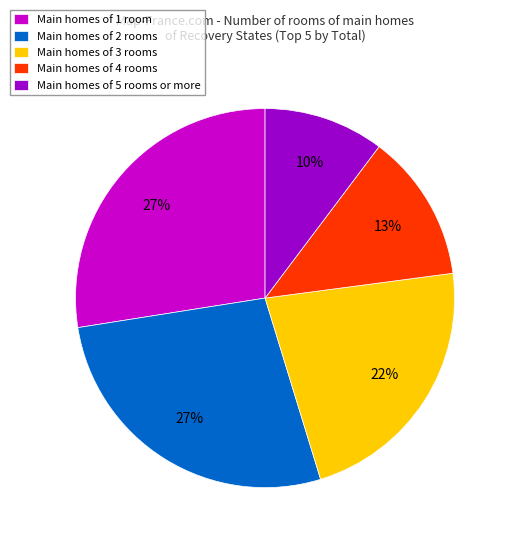

To the nearest percent, what is the difference between the largest and smallest slice percentages?

17%